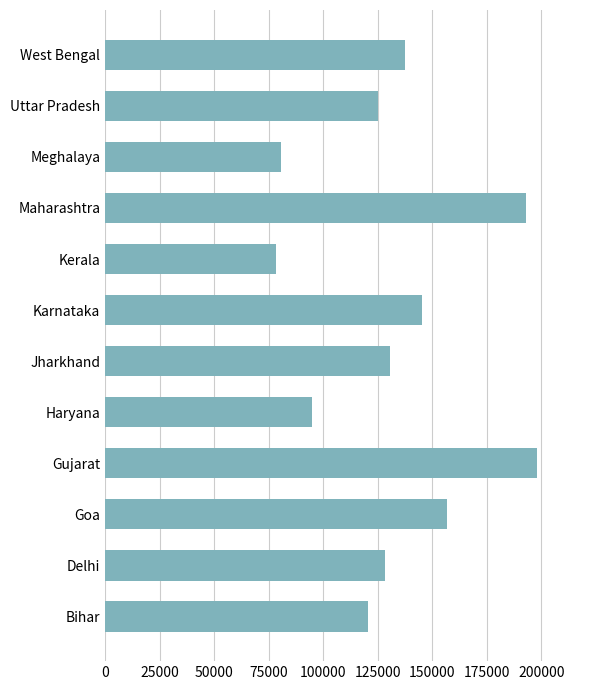

How many data points does each series have?

12